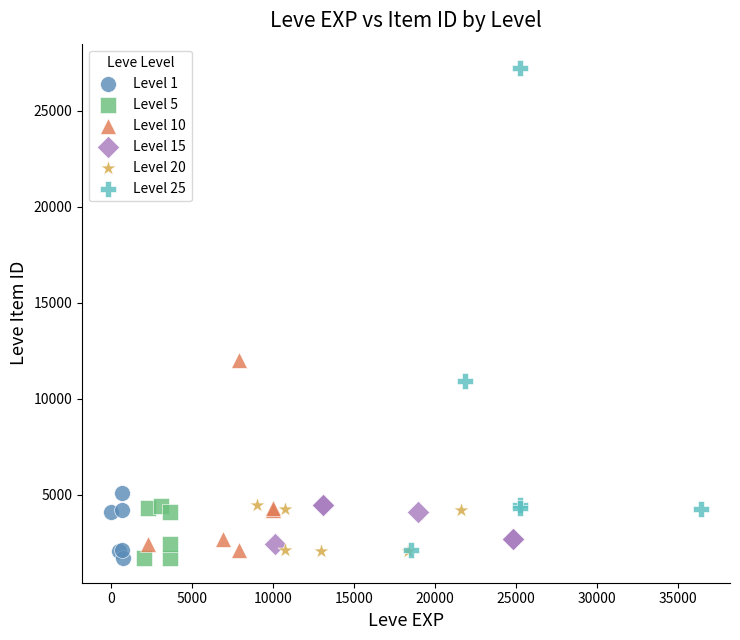

Which series has the widest spread of Y values?

Level 25